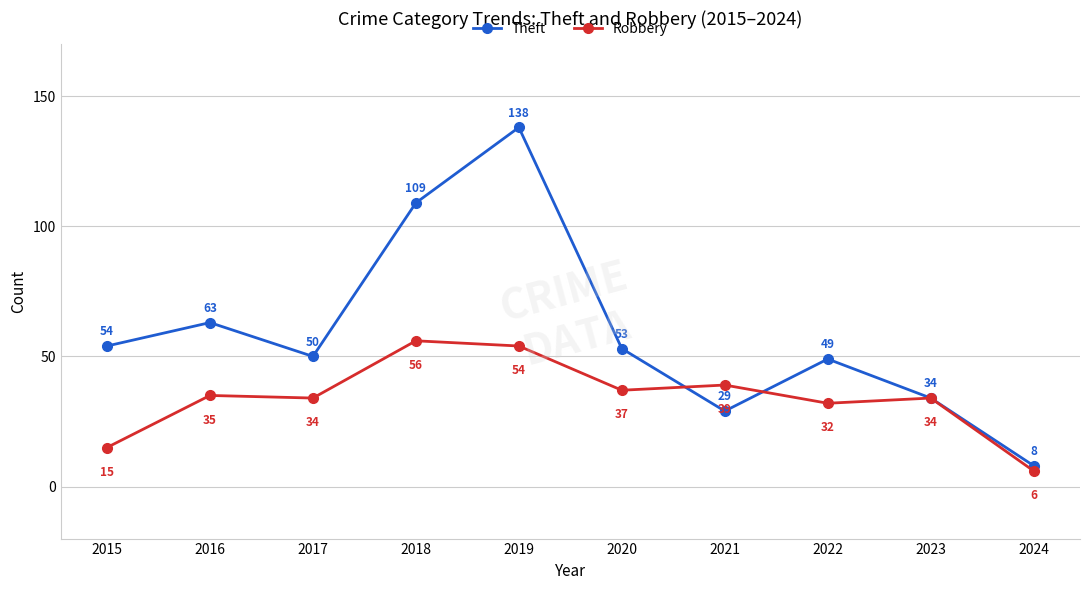

Which series has the largest total across all categories?

Theft